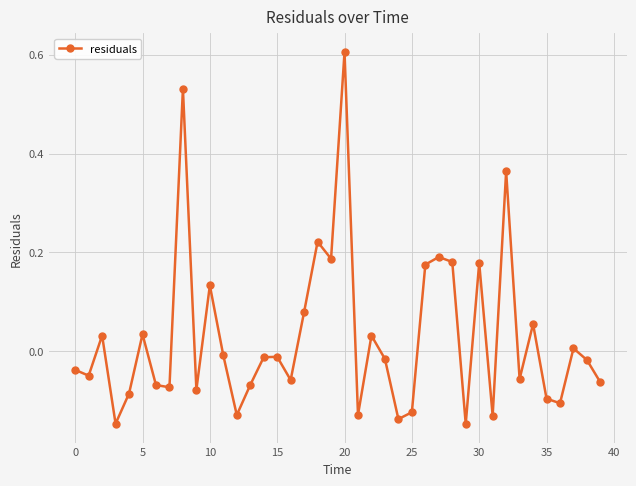

What is the greatest value displayed?

0.6